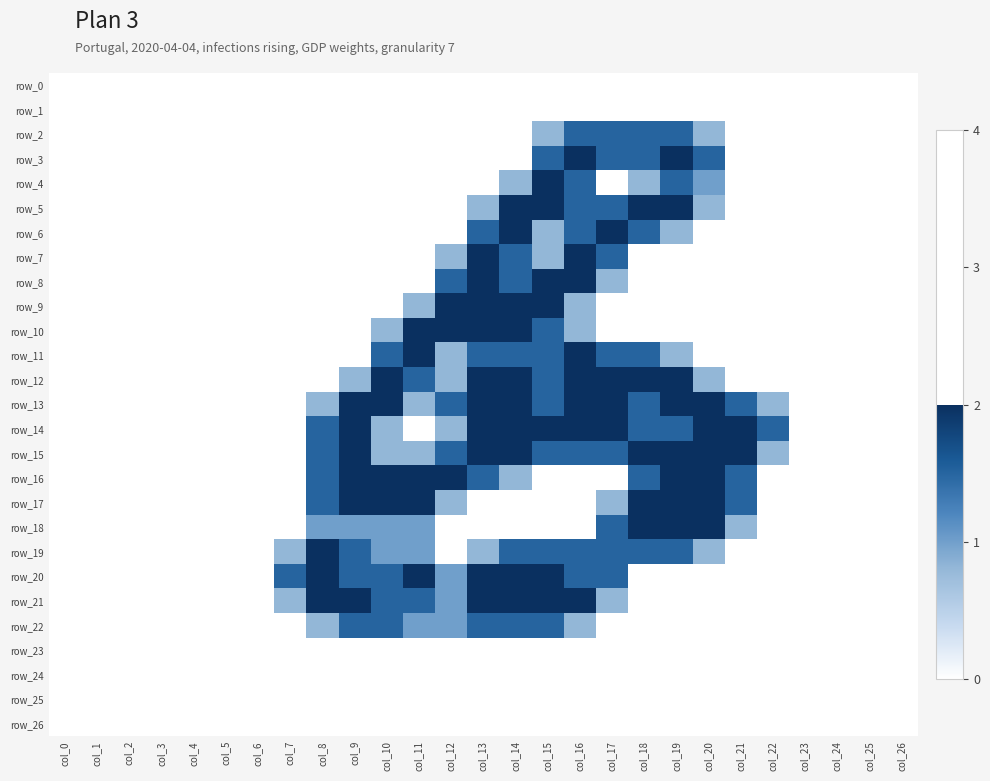

Is it true that row_26 equals 0.0 at col_16?

True